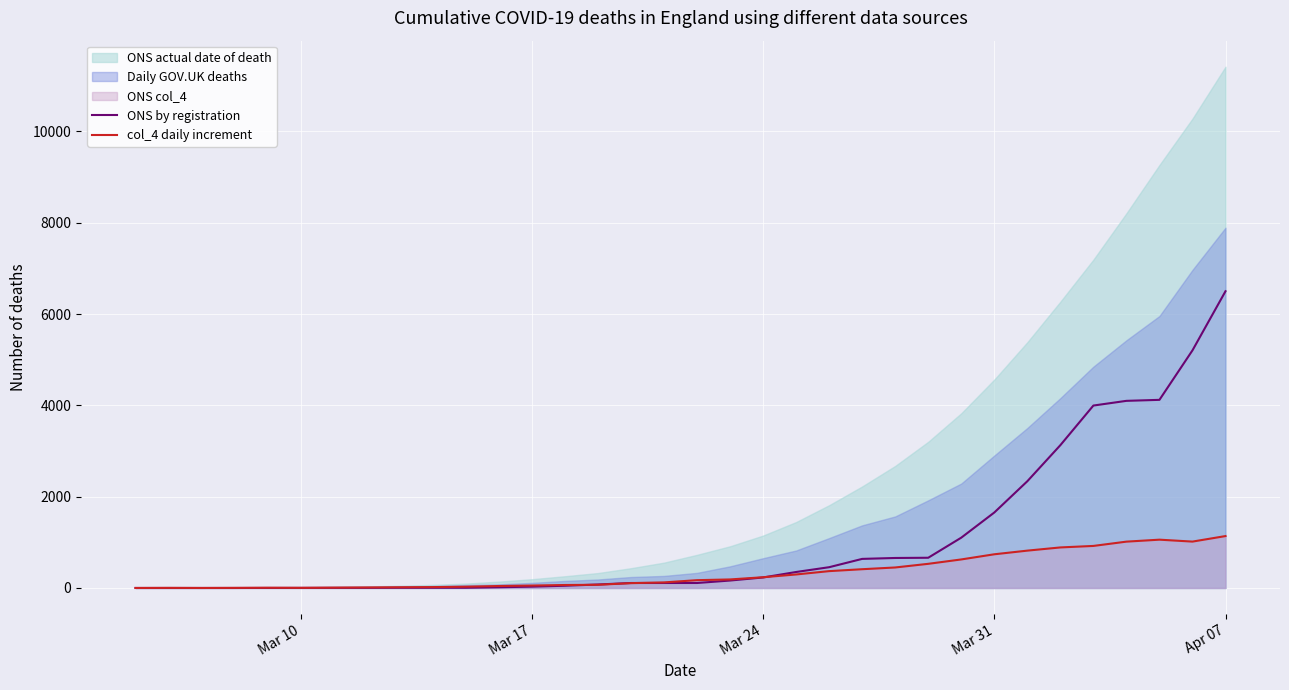

The value of ONS by registration at Apr 07 is 6500. True or false?

True